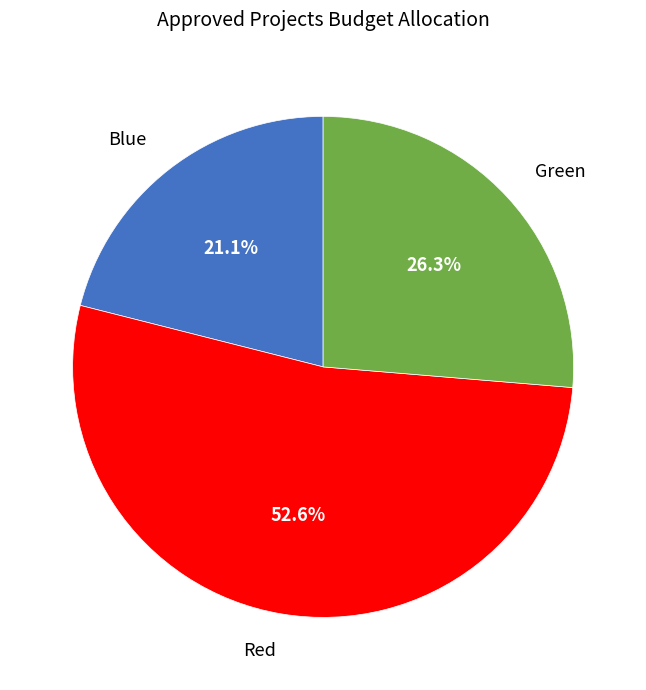

What is the total percentage of Green and Blue?

47.4%